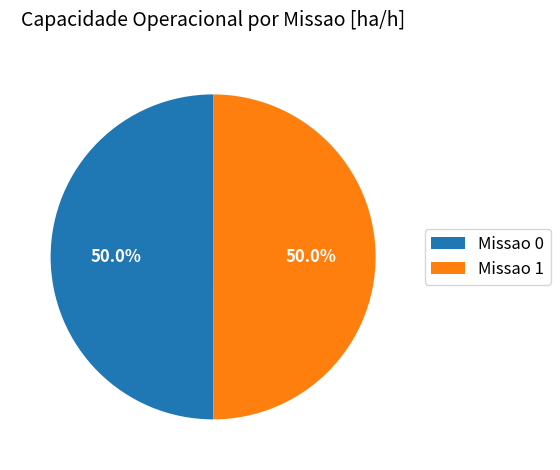

To the nearest percent, what is the average slice percentage?

50%